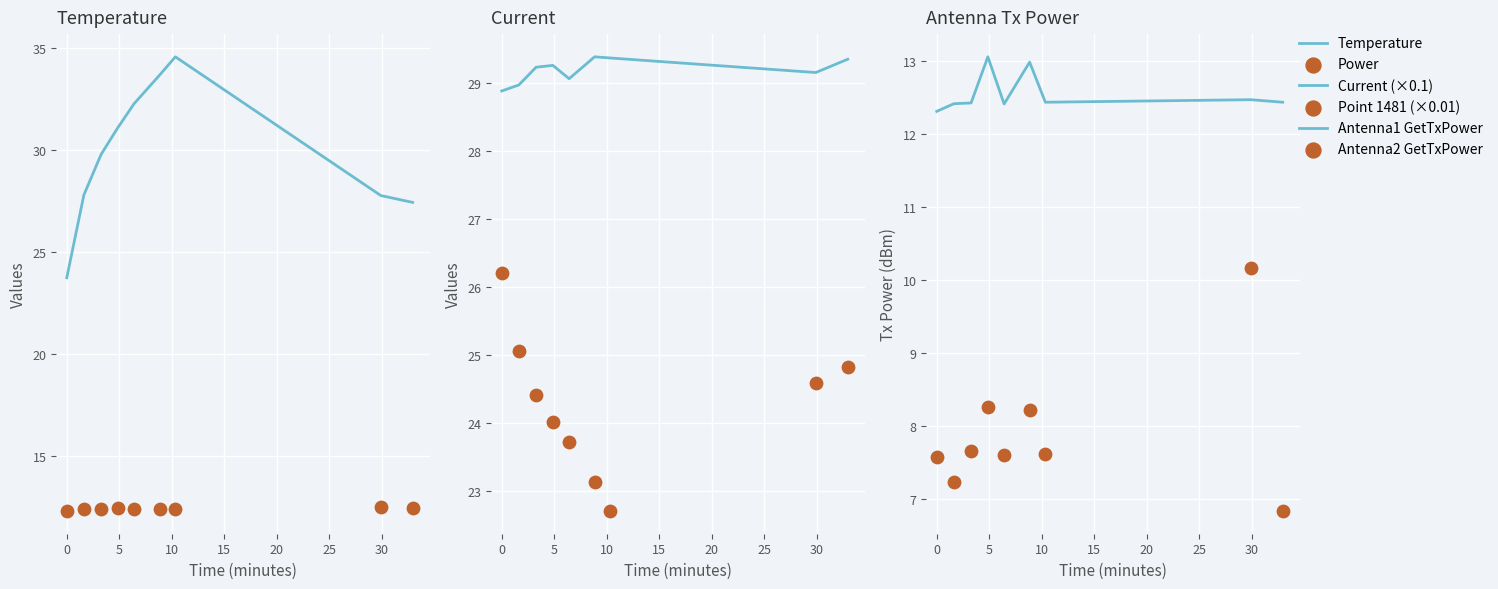

Is the value of Temperature at 20 greater than the value of Antenna1 GetTxPower at 15?

Yes